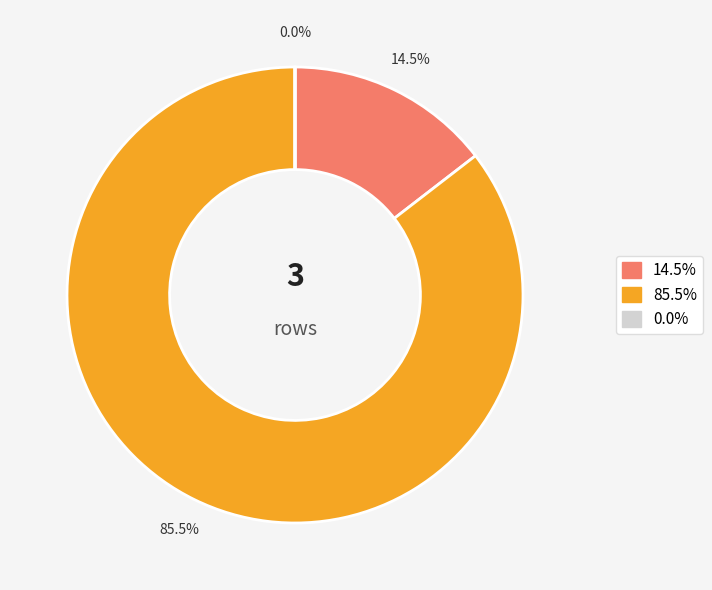

Is there a majority slice in this chart?

Yes